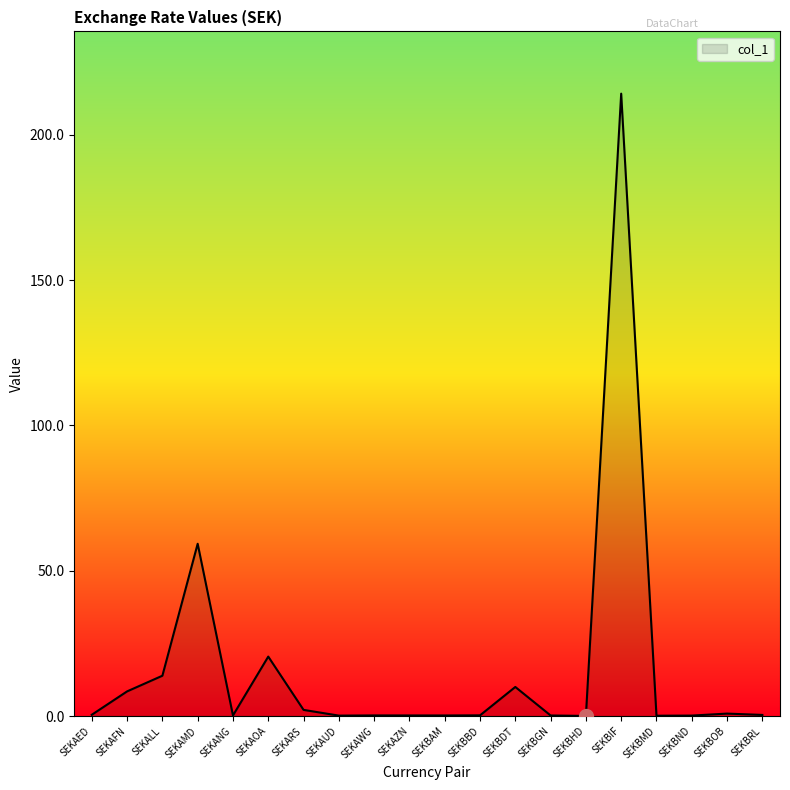

Which category has the highest value across all series?

SEKBIF